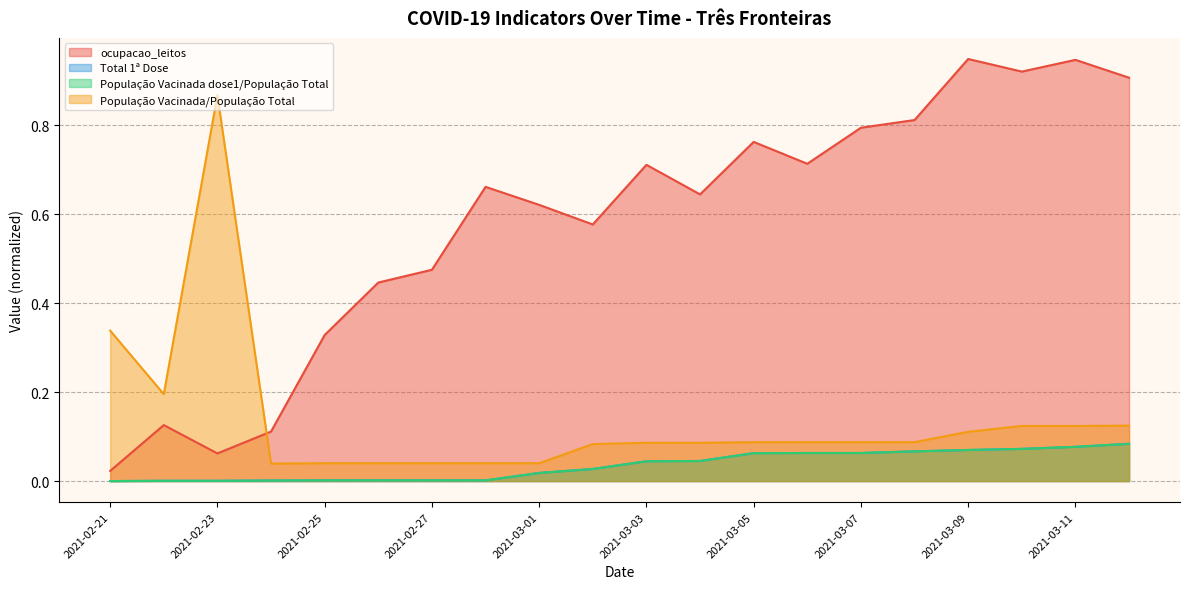

Which category has the highest value in the População Vacinada dose1/População Total series?

2021-03-12